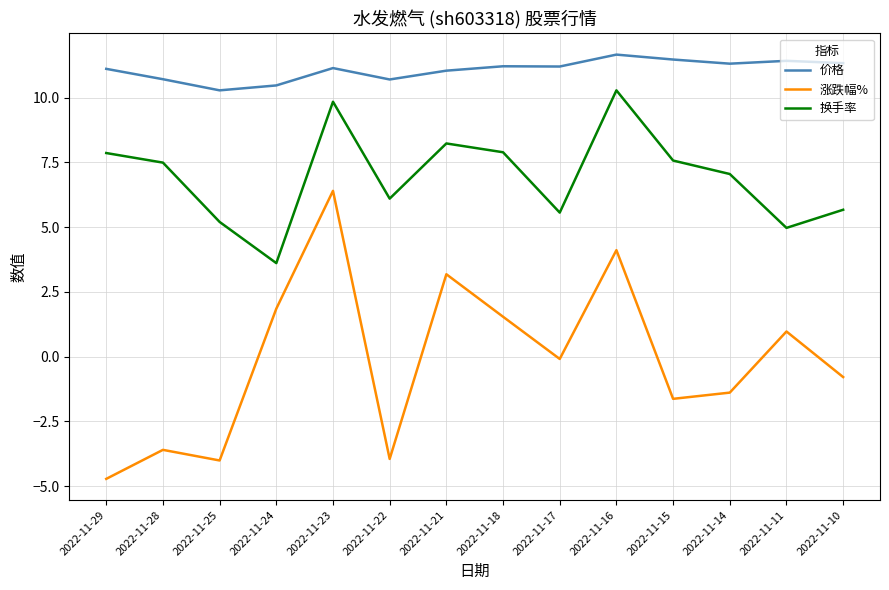

Is the value of 涨跌幅% at 2022-11-10 greater than the value of 价格 at 2022-11-17?

No